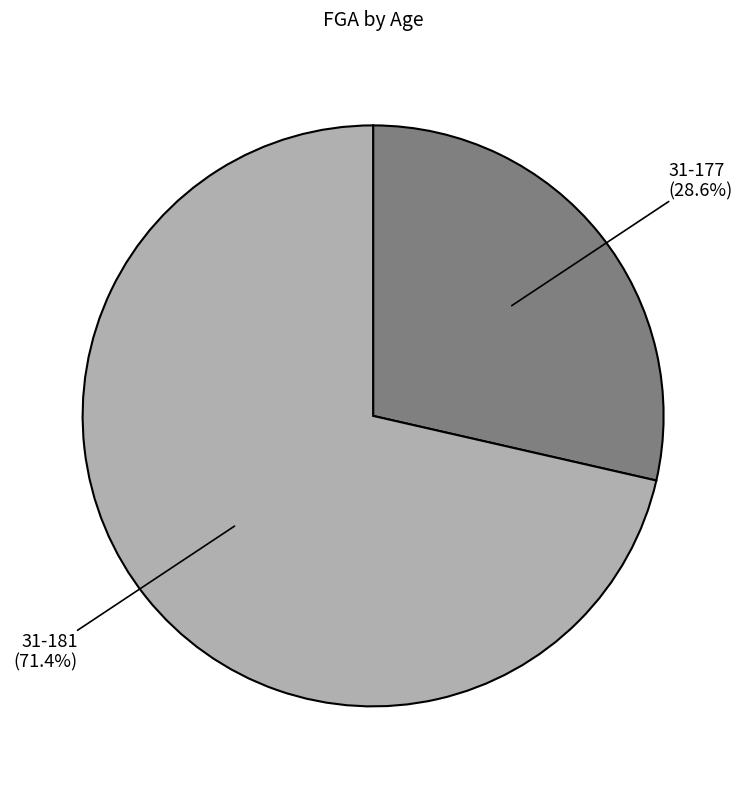

Does any single category account for the majority?

Yes